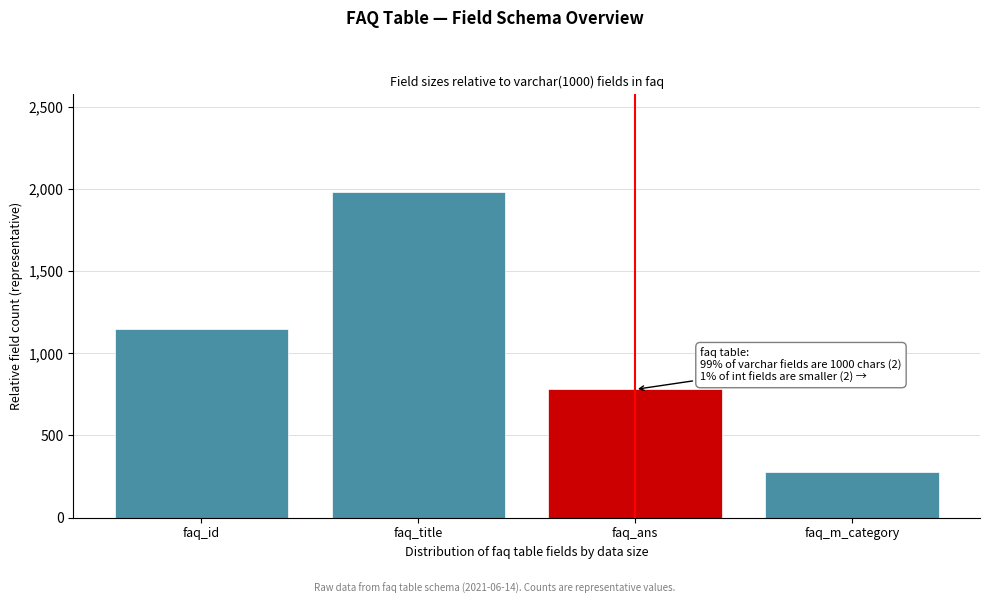

Reading left to right, extract all data points from this chart.

faq_id=1150	faq_title=1980	faq_ans=780	faq_m_category=280